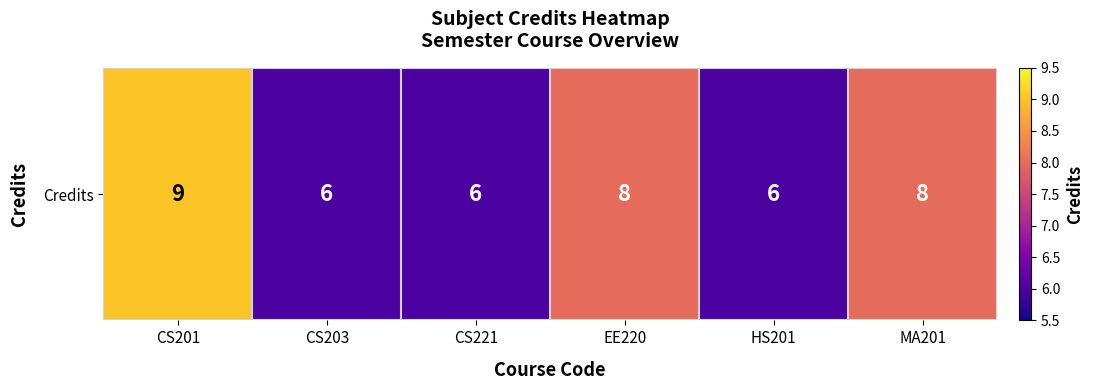

Read the value at MA201.

8